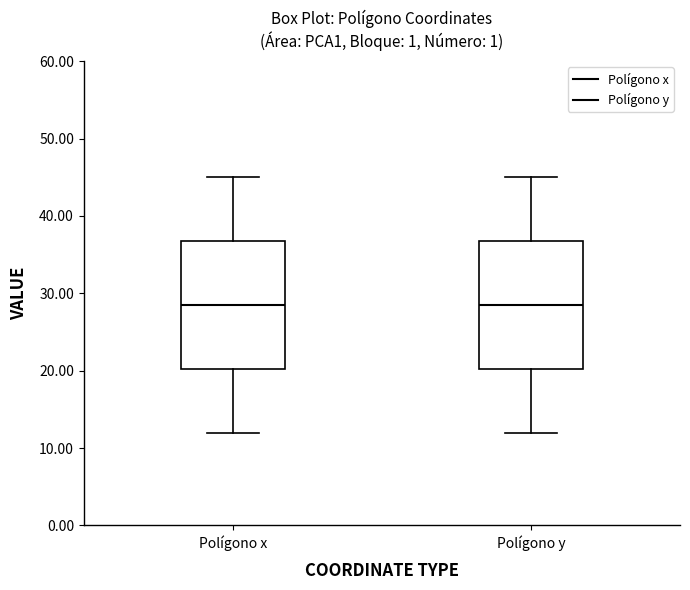

Where is the lower edge of the box for Polígono x on the y-axis? The values are not printed on the chart, so give them approximately, as read against the axis.

20